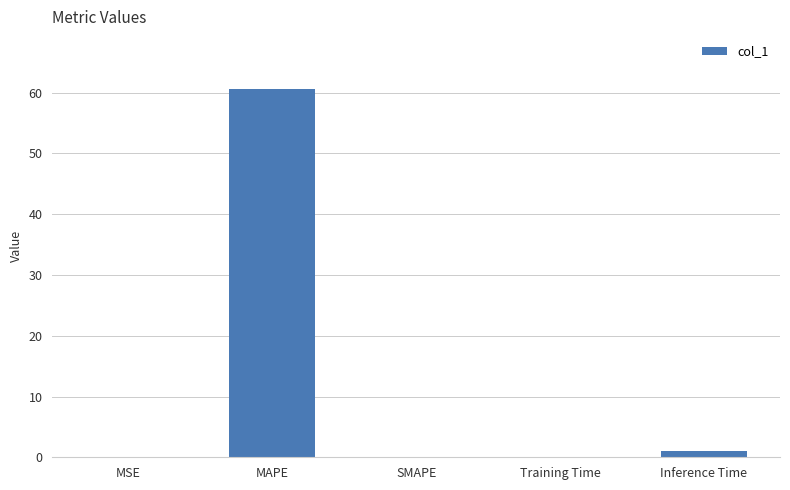

The value at SMAPE is -41.1. True or false?

False